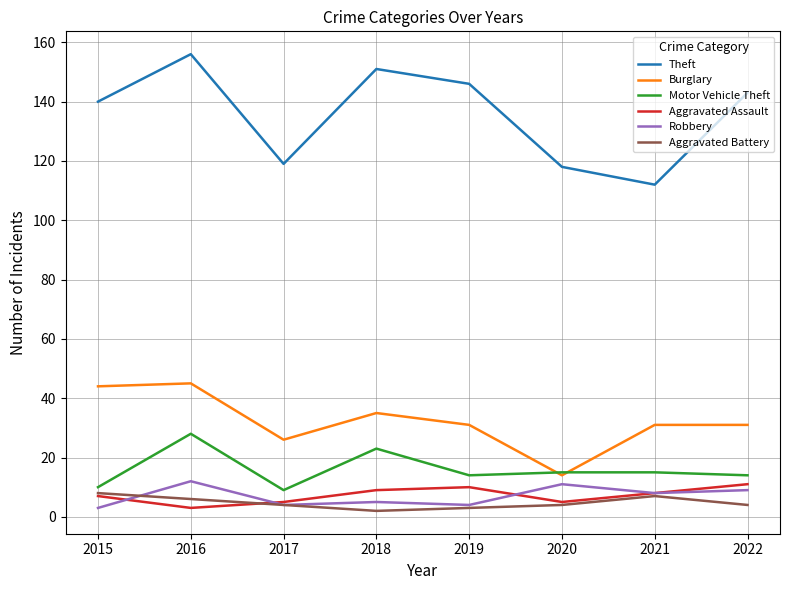

True or false: Aggravated Assault and Theft intersect in this chart.

False